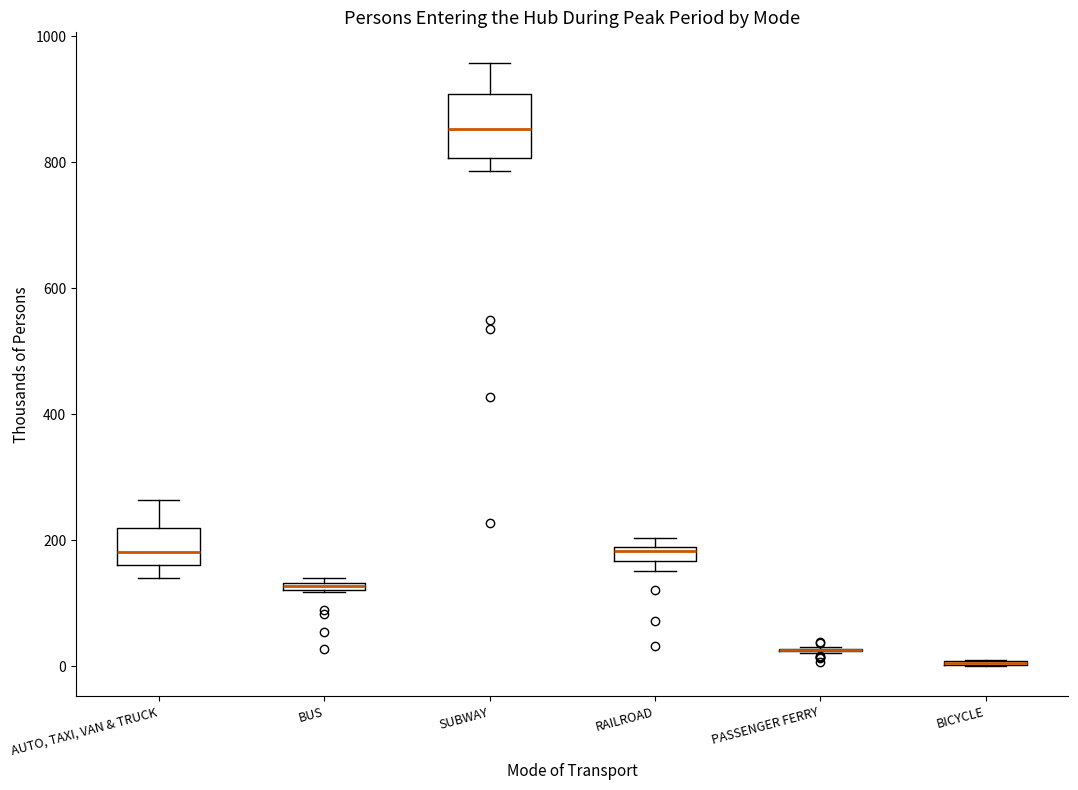

Which box is the tallest, from its lower edge to its upper edge?

SUBWAY